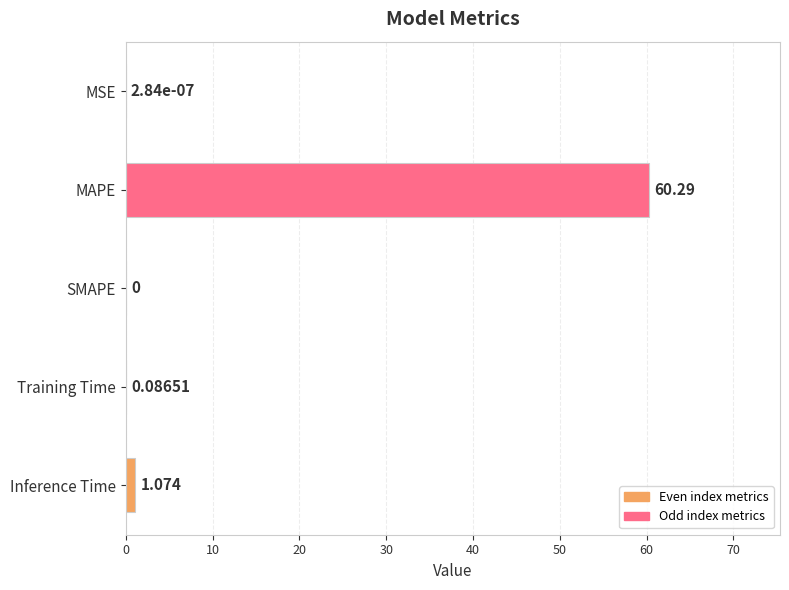

Which has a higher value, MSE or Inference Time?

Inference Time